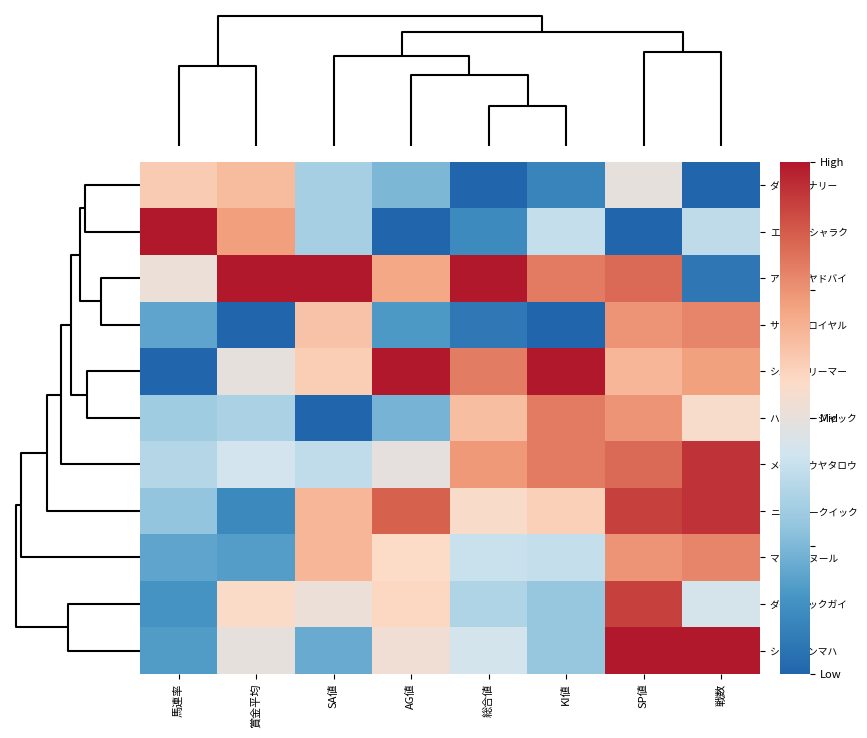

How many distinct data groups are displayed?

11